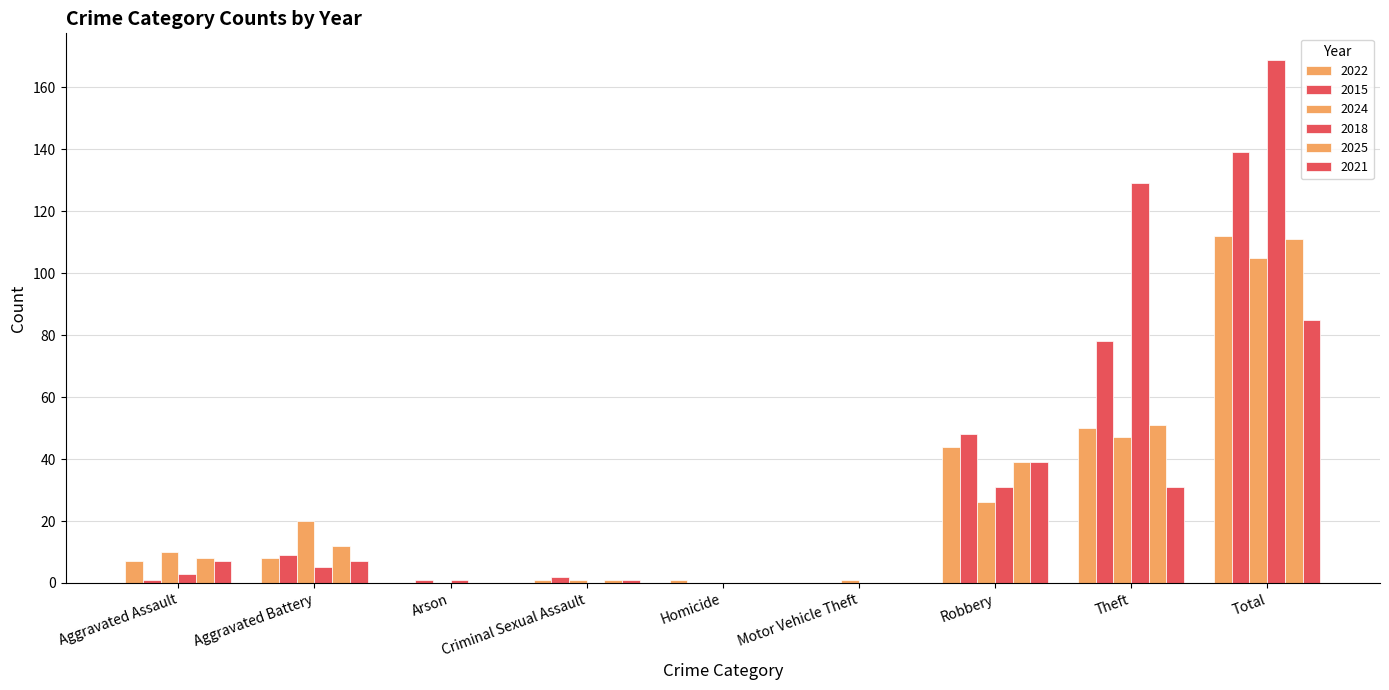

Does the chart contain stacked bars?

No